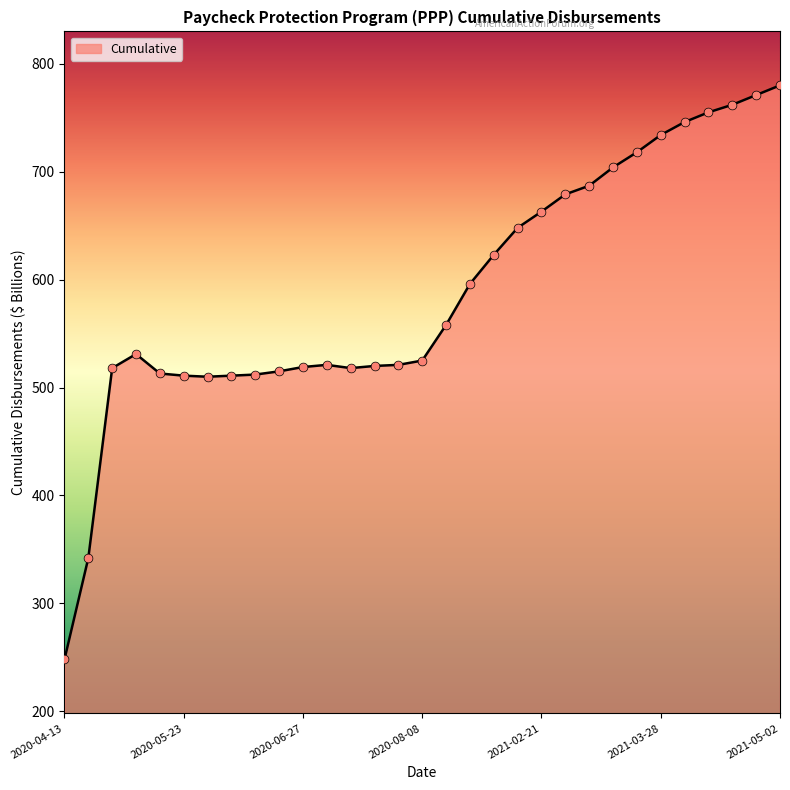

What is the greatest value displayed?

780